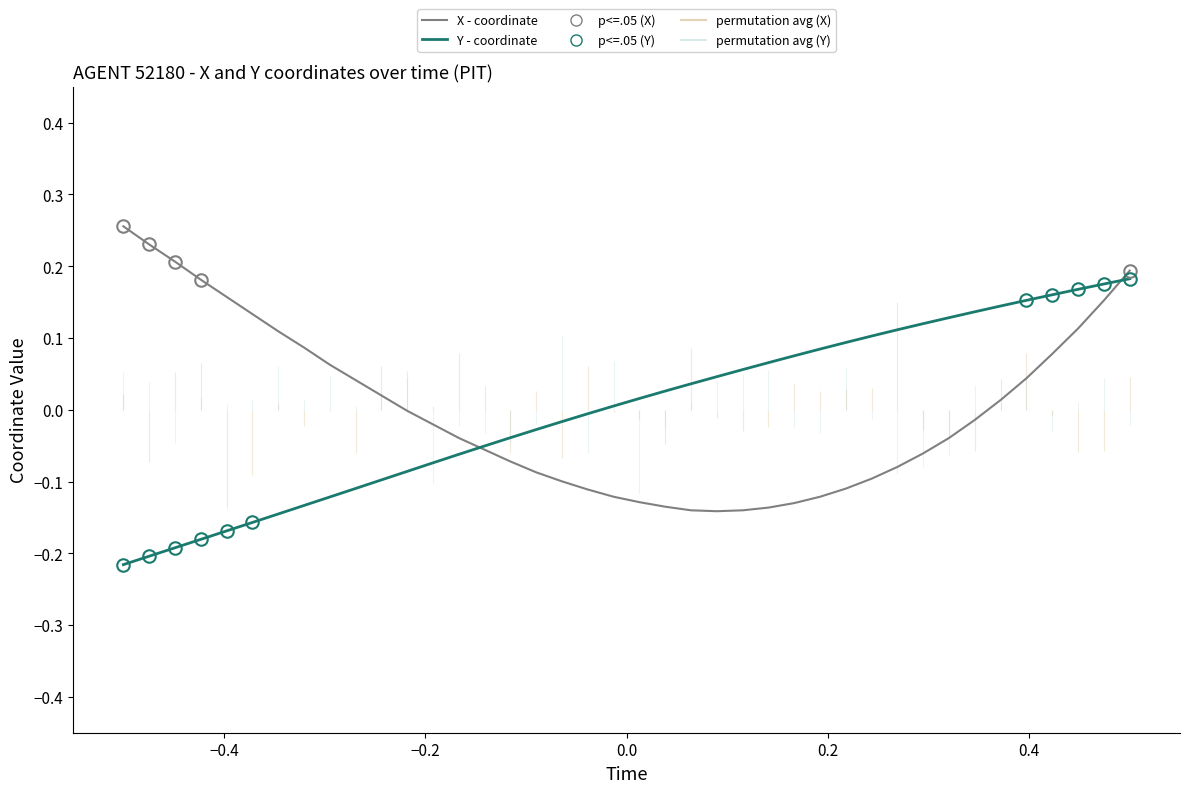

How many values in Y - coordinate are above zero?

21